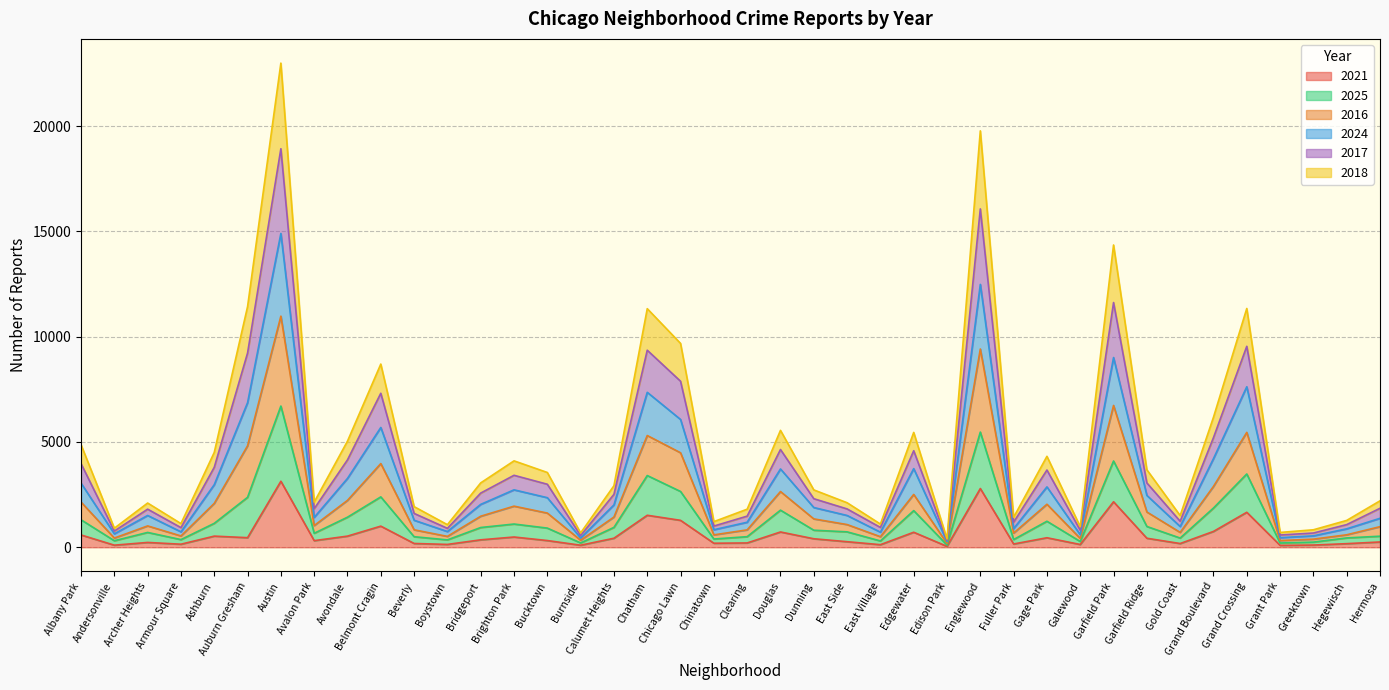

Where is the first local maximum for 2024?

Archer Heights